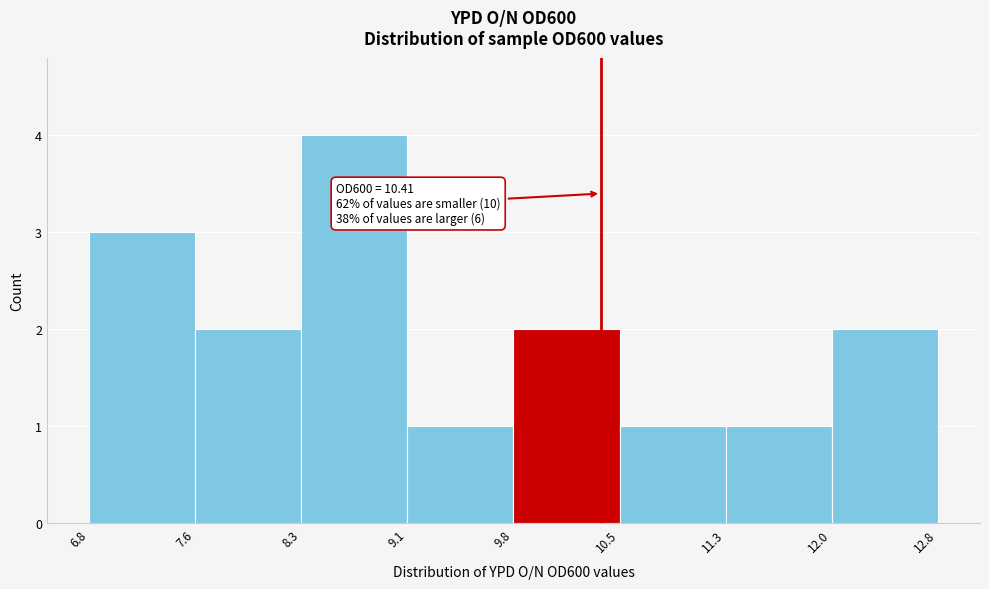

Which range on the x-axis has the tallest bar?

8.3 to 9.1